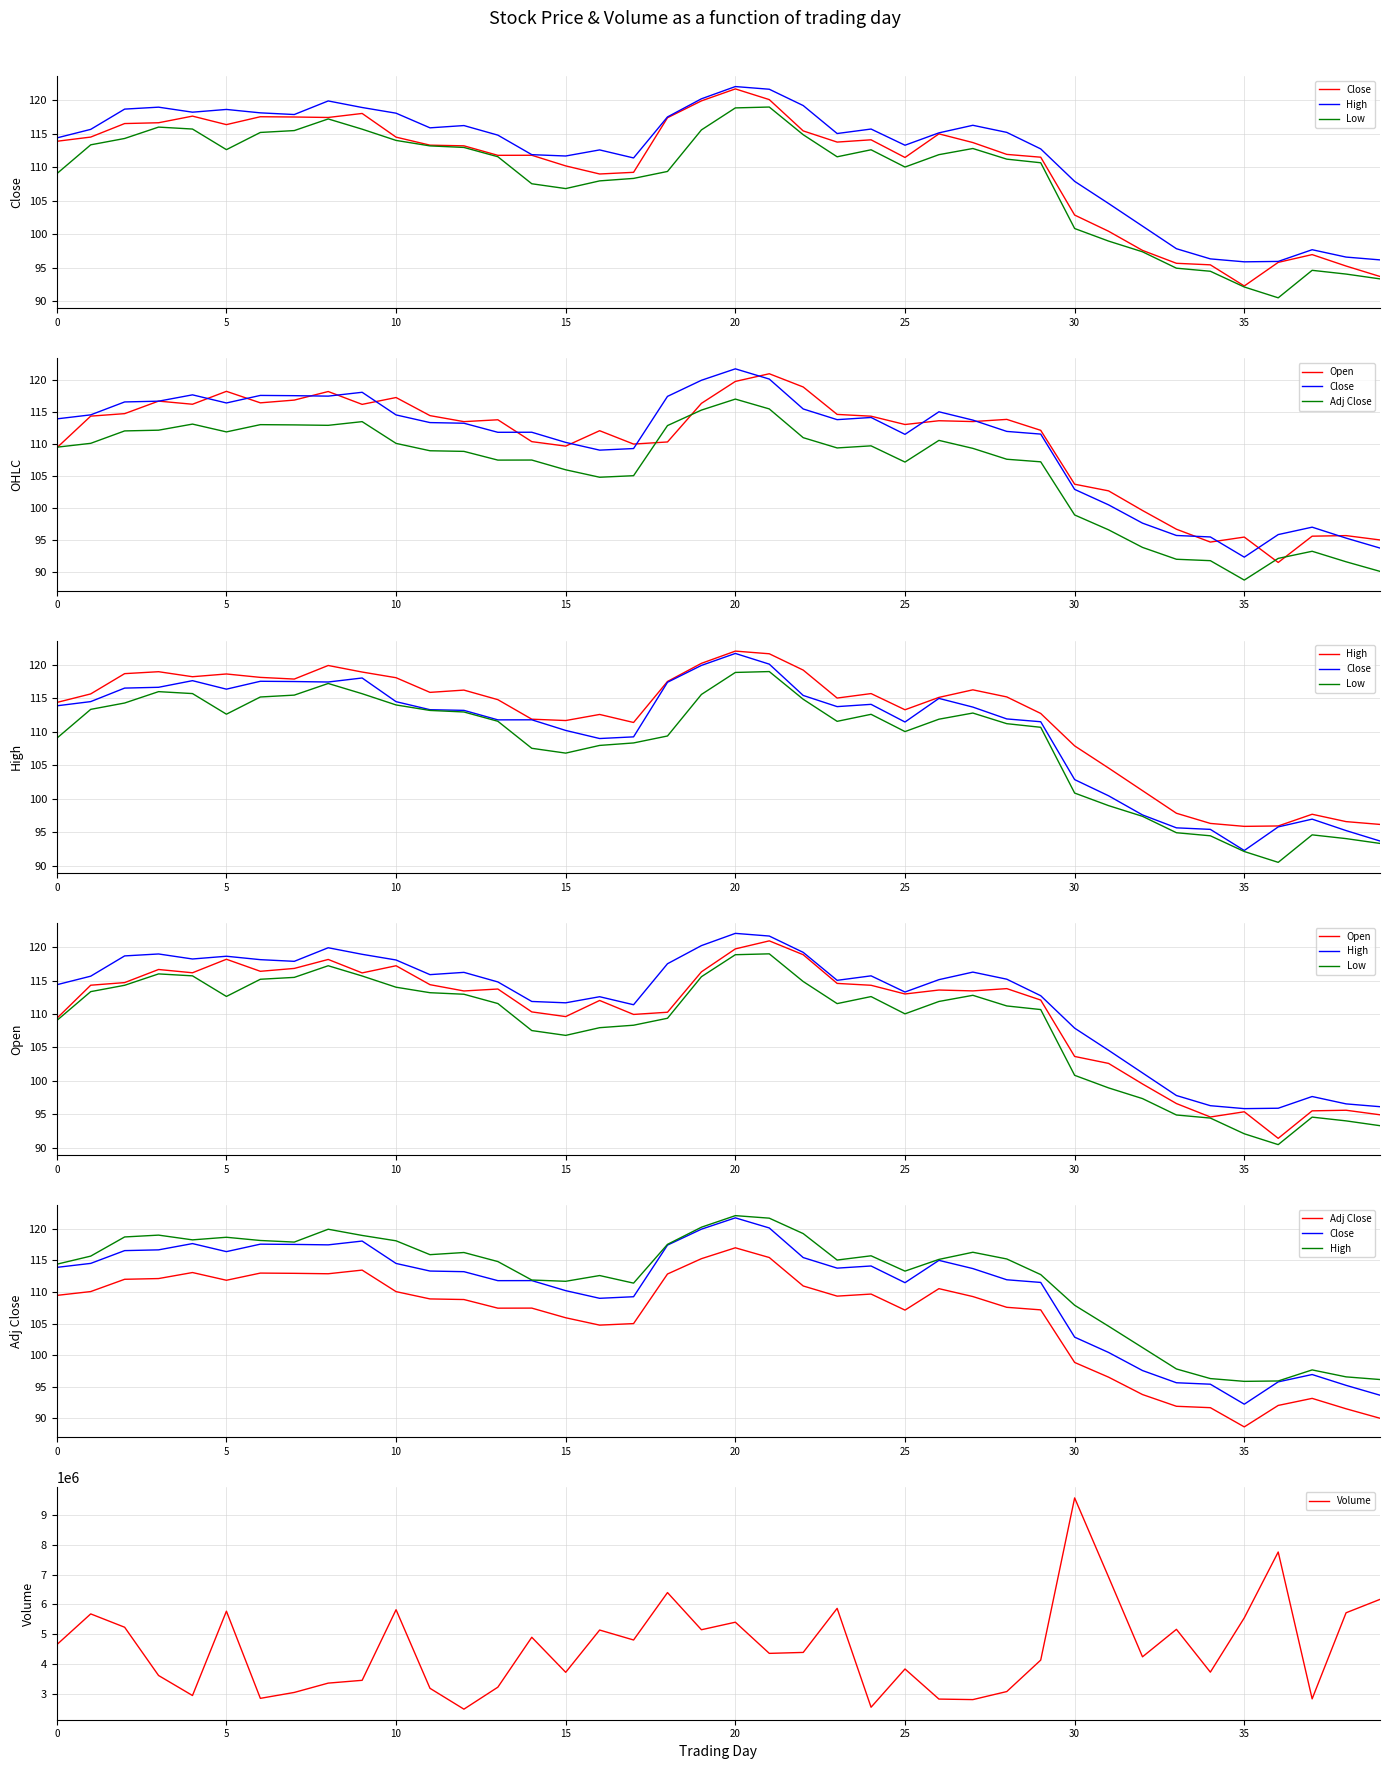

True or false: Volume has a value of 986983 at 0.

False